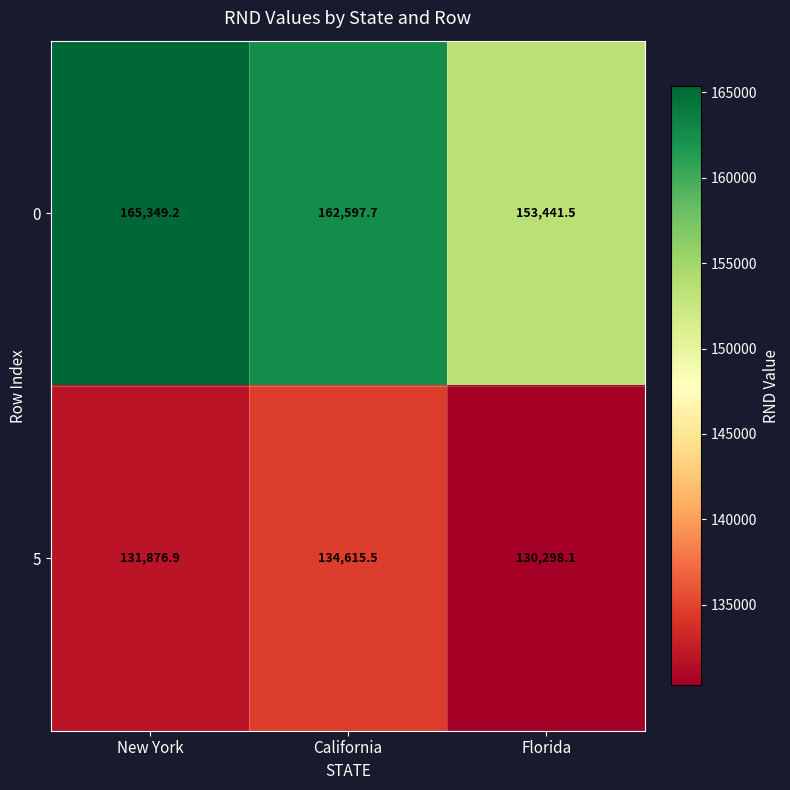

Count the number of categories in the chart.

3